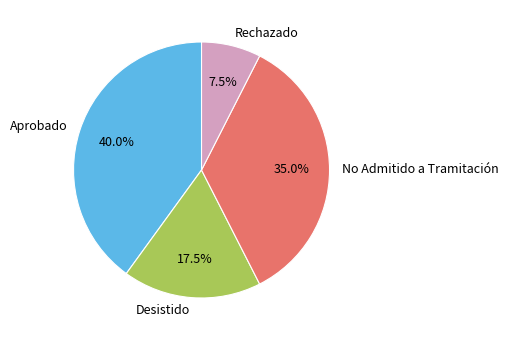

Is Aprobado the majority of the pie?

No